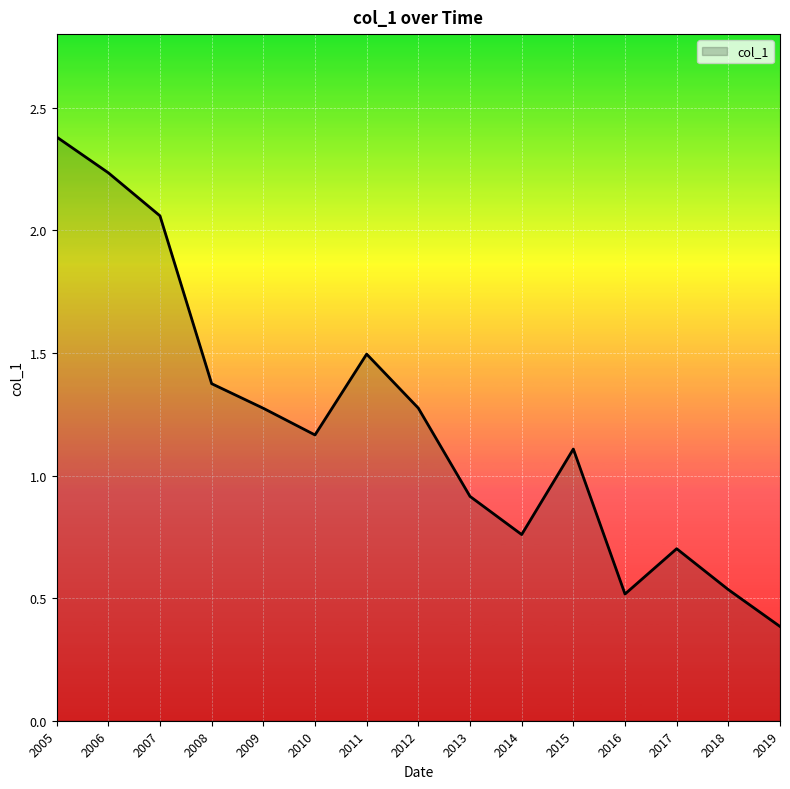

The value at 2010 is 1.7. True or false?

False